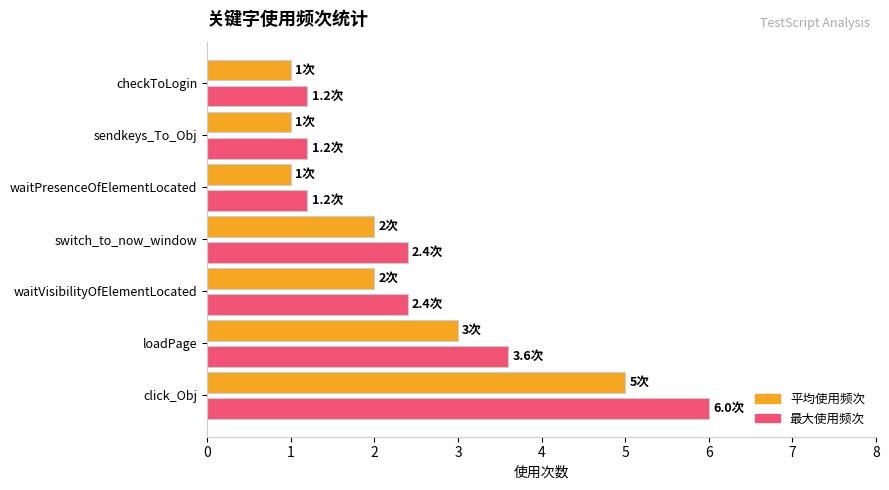

What is the spread (max minus min) of values at waitVisibilityOfElementLocated?

0.4